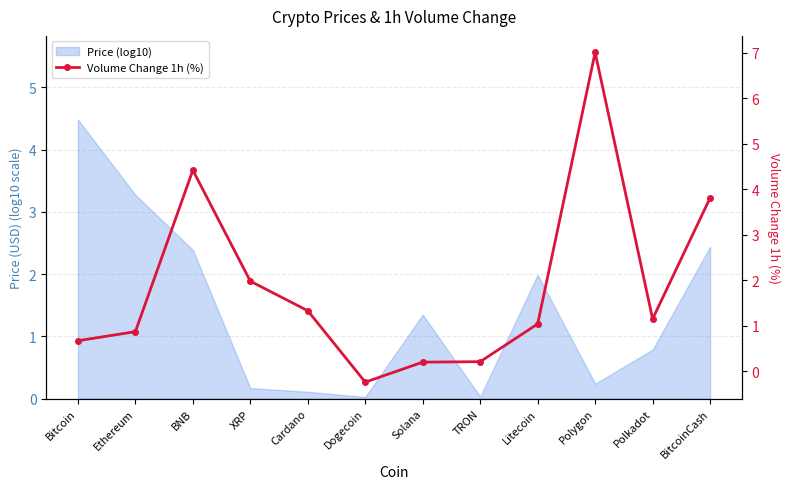

At which label is the value closest to 3?

BitcoinCash